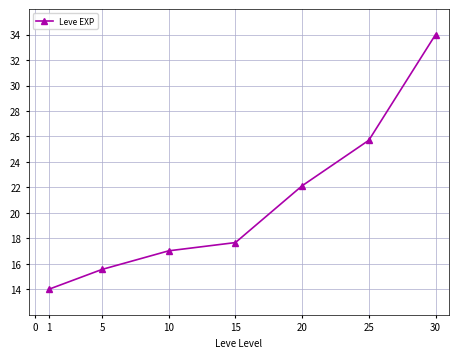

List the labels in order of value, largest first.

30, 25, 20, 15, 10, 5, 1